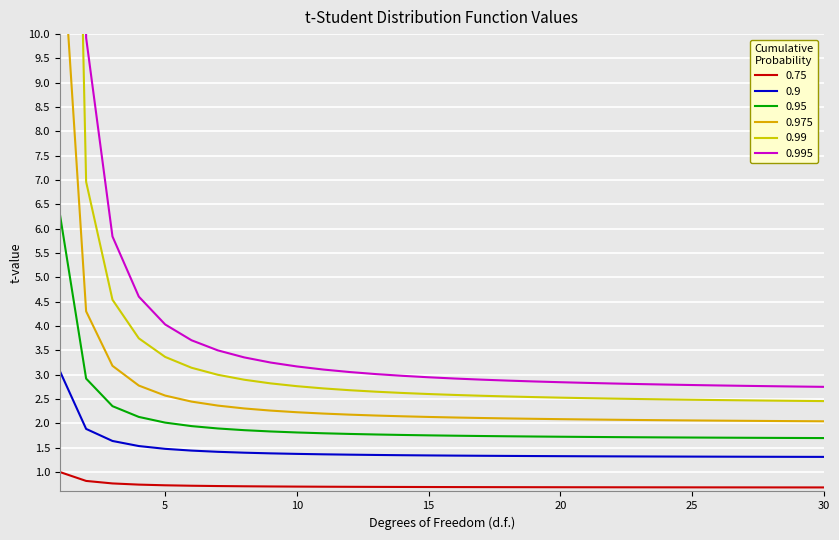

At how many categories does at least one series exceed 14?

1